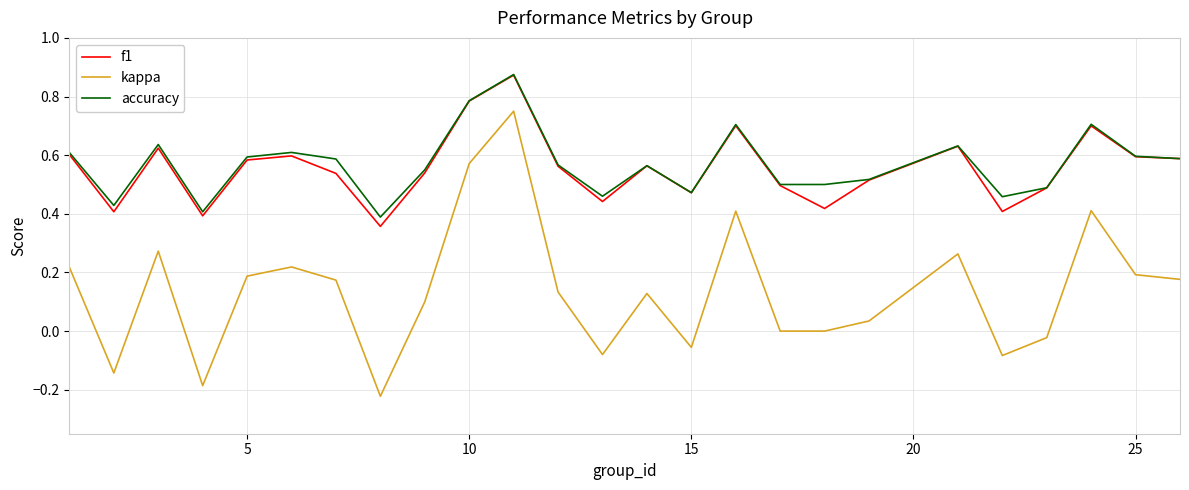

Which series has the largest total across all categories?

accuracy